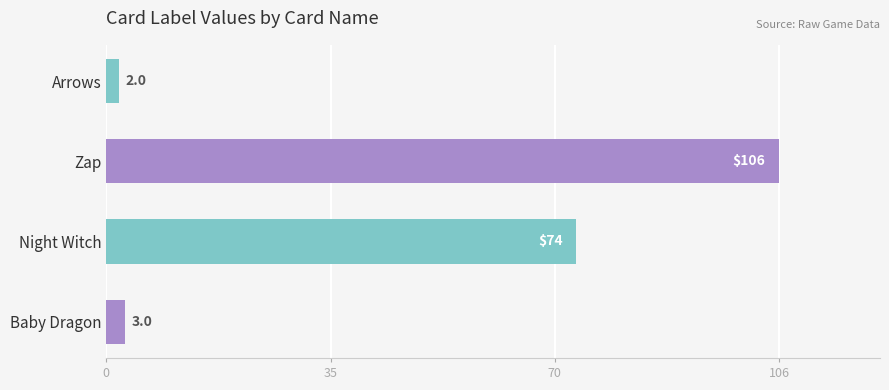

True or false: the data shows 30 at Zap.

False